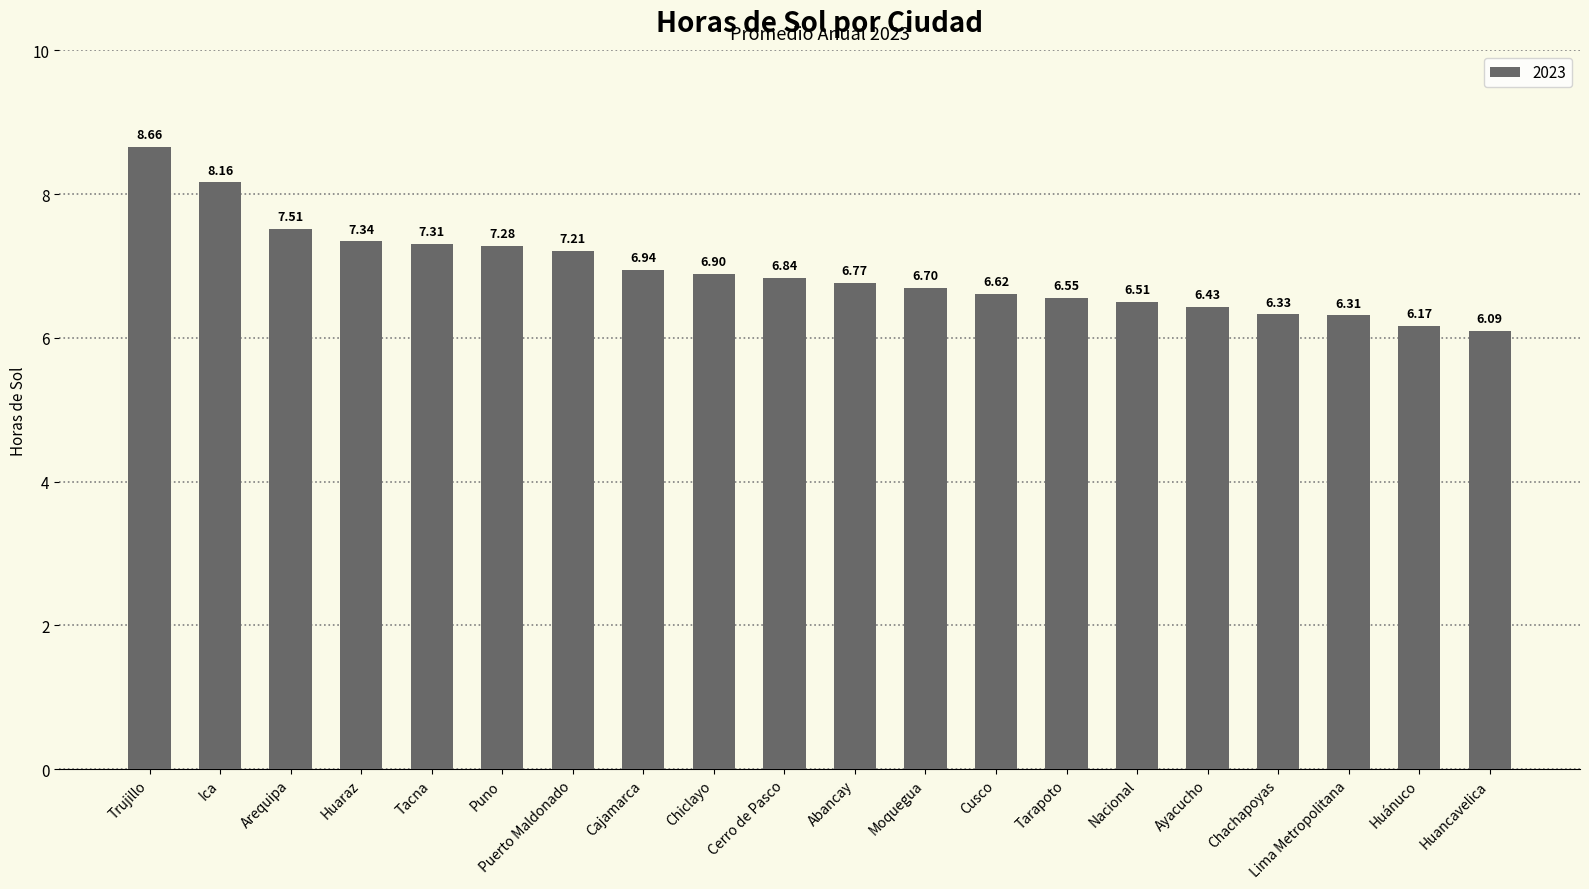

Where is the data nearest to the value 7?

Cajamarca